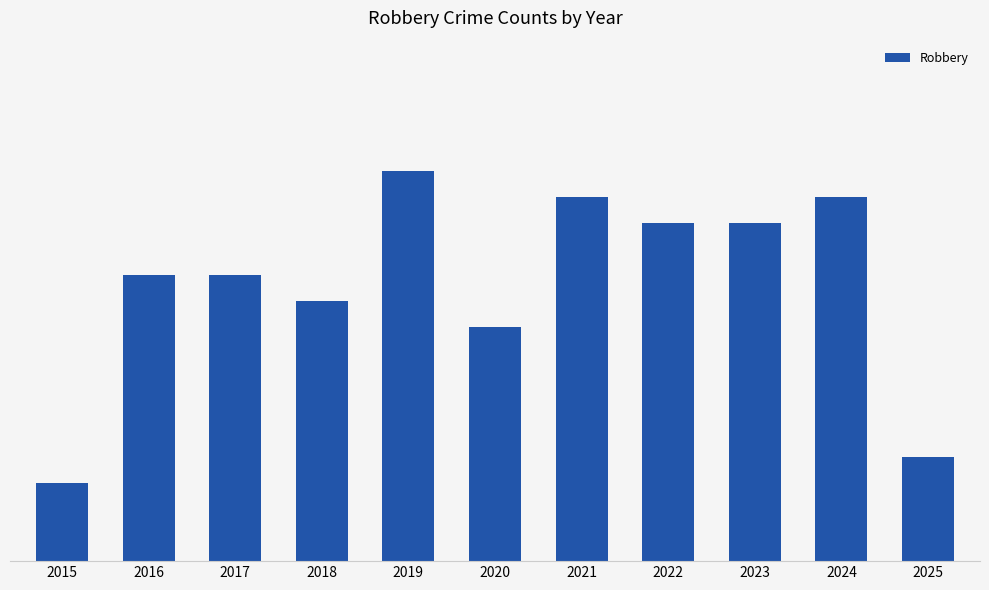

What is the change in value from 2015 to 2017?

+8